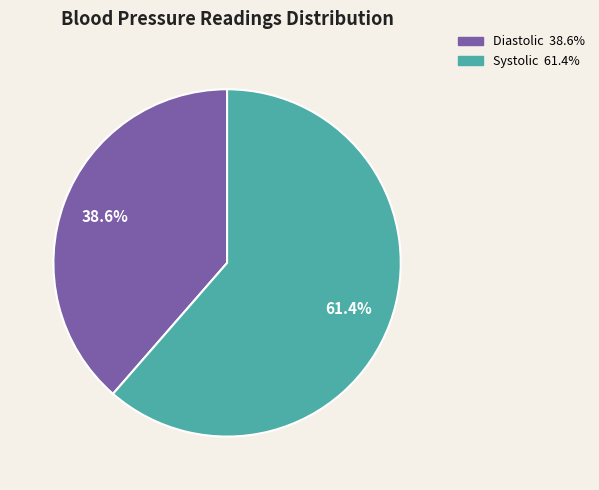

To the nearest percent, what is the average slice percentage?

50%